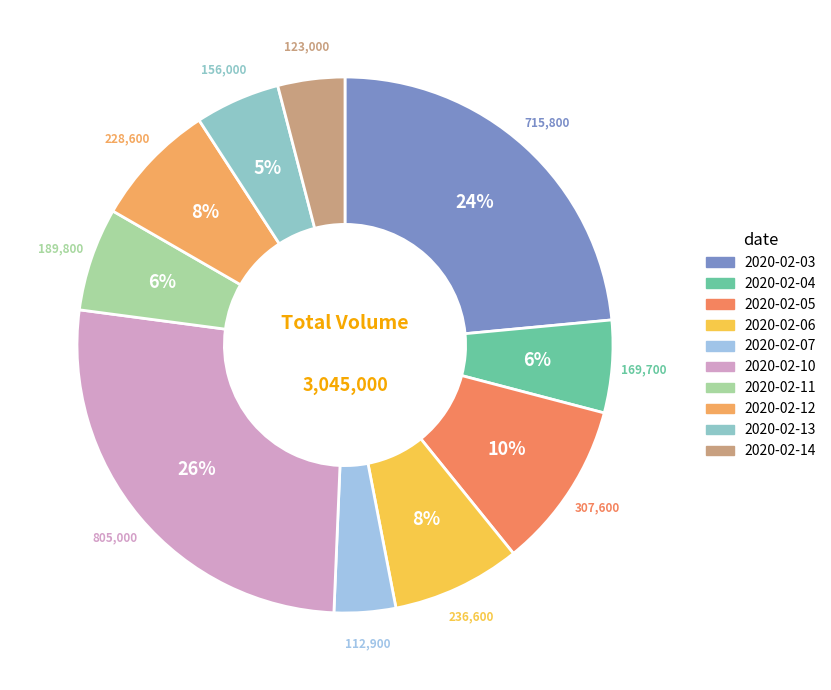

To the nearest percent, what percentage of the pie is 2020-02-11?

6%